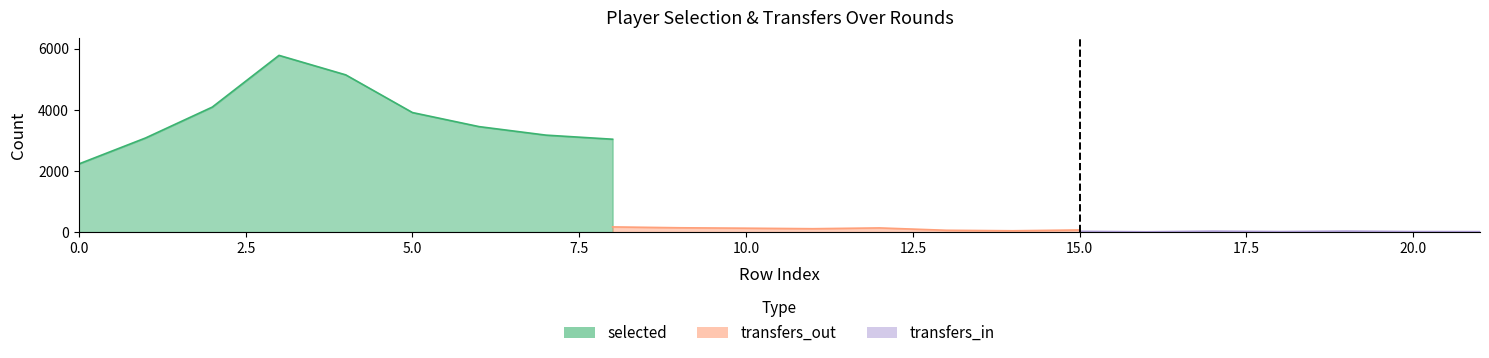

How many lines are shown in the chart?

3